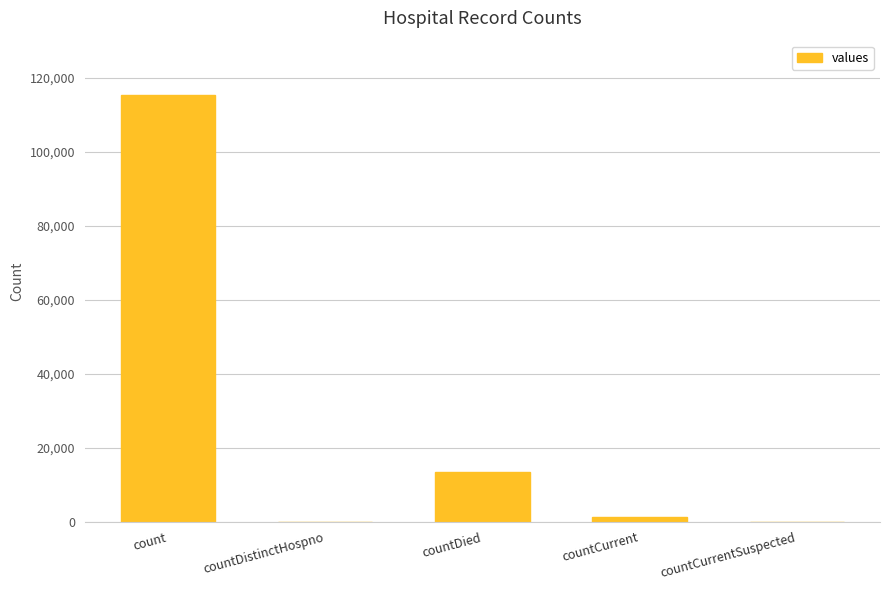

The chart shows a value of 13343 at countDied. True or false?

True